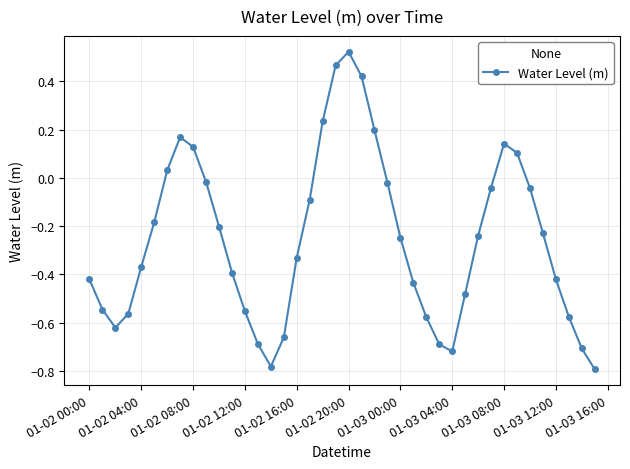

True or false: the data has more than 0 interior local peaks.

True